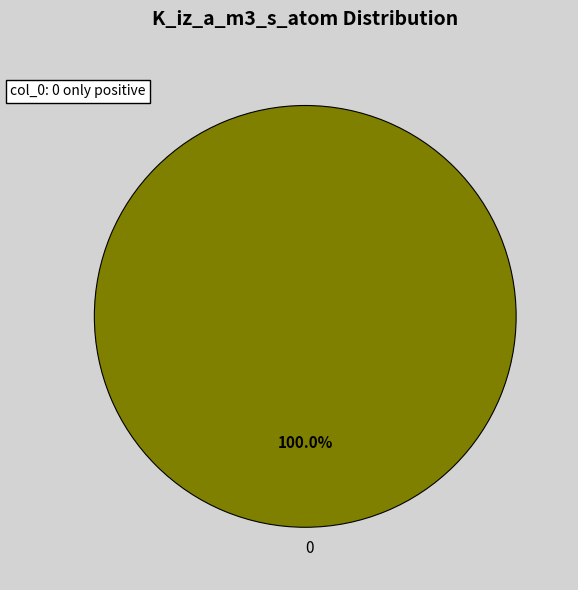

Is there any slice that represents more than half of the pie?

Yes